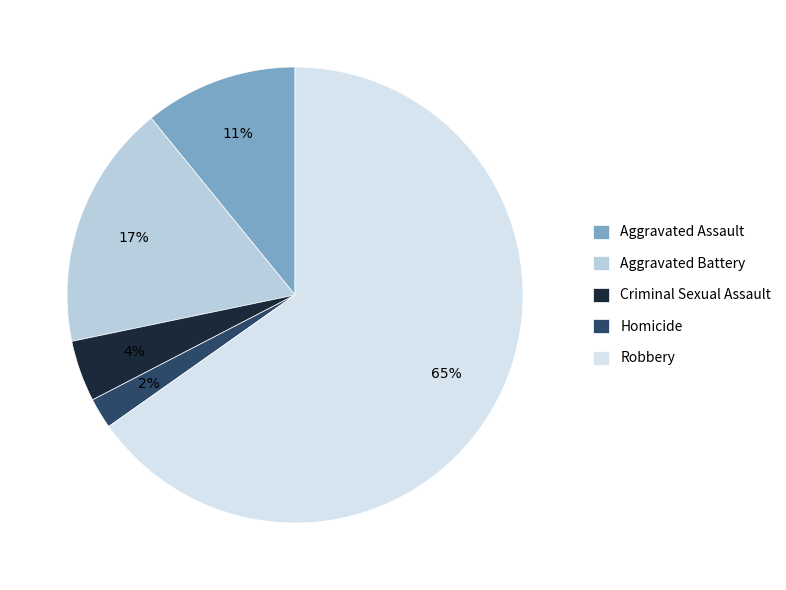

Do Aggravated Battery and Criminal Sexual Assault together represent more than half of the pie?

No